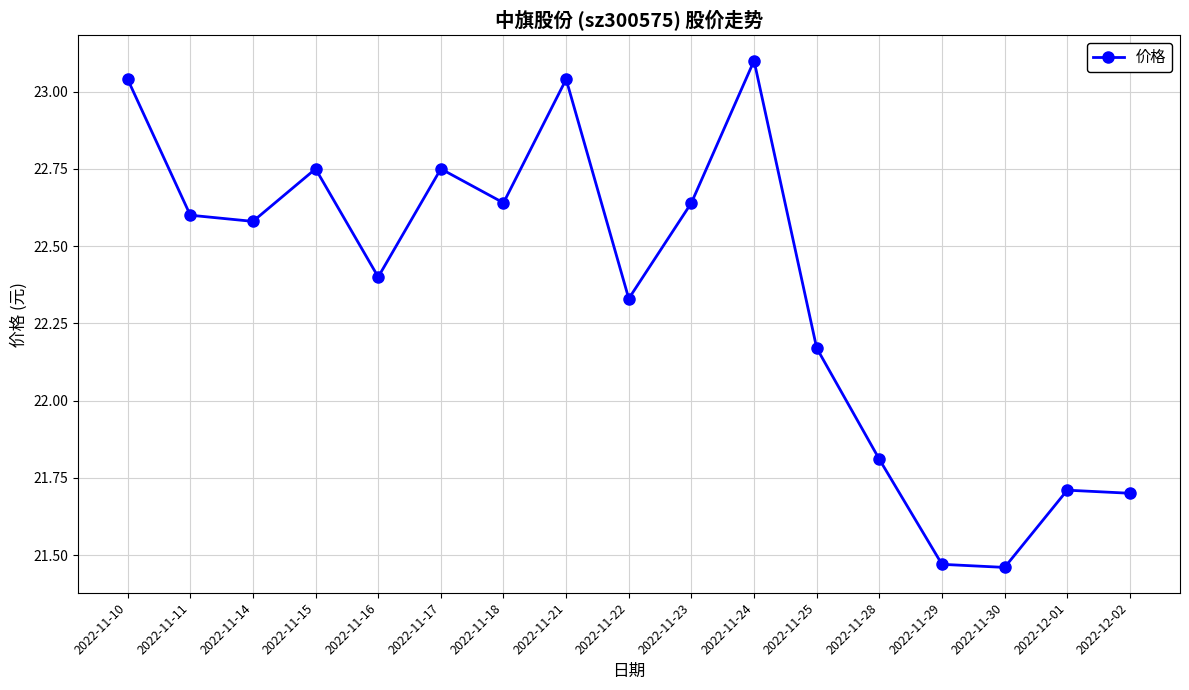

Which has a higher value, 2022-11-23 or 2022-11-21?

2022-11-21